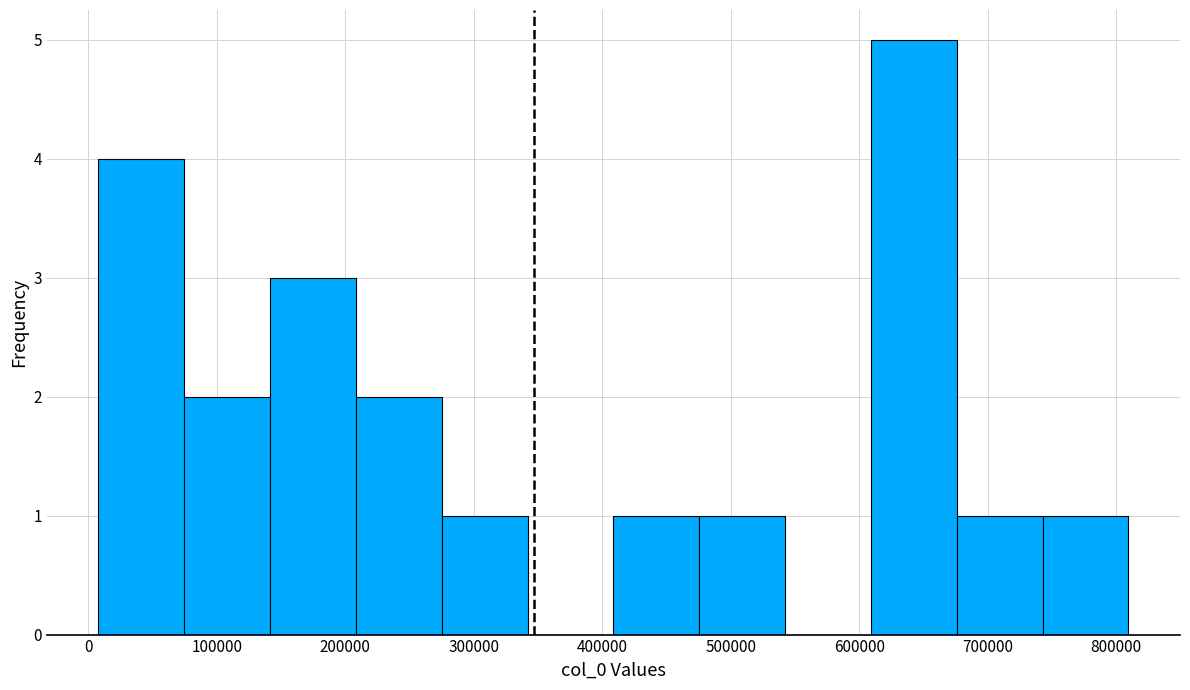

Reading left to right, transcribe this chart: for each bar, give the range it covers on the x-axis and its height. Neither the bar edges nor the heights are printed on the chart, so give them approximately, as read against the axes.

10000 to 70000: 4
70000 to 140000: 2
140000 to 210000: 3
210000 to 280000: 2
280000 to 340000: 1
340000 to 410000: 0
410000 to 480000: 1
480000 to 540000: 1
540000 to 610000: 0
610000 to 680000: 5
680000 to 740000: 1
740000 to 810000: 1